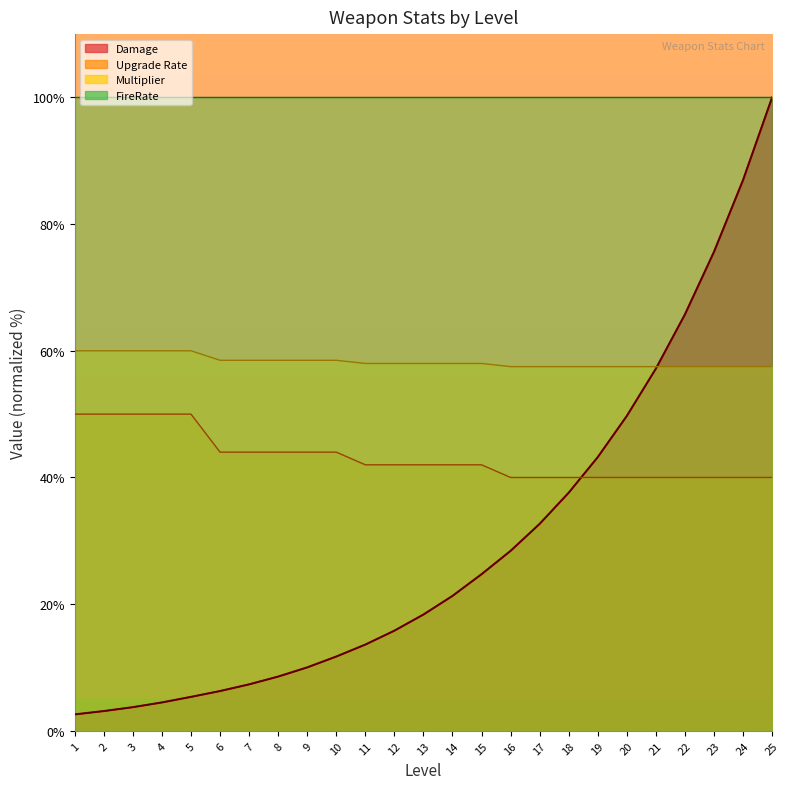

Rank the categories by Damage value from lowest to highest.

1, 2, 3, 4, 5, 6, 7, 8, 9, 10, 11, 12, 13, 14, 15, 16, 17, 18, 19, 20, 21, 22, 23, 24, 25